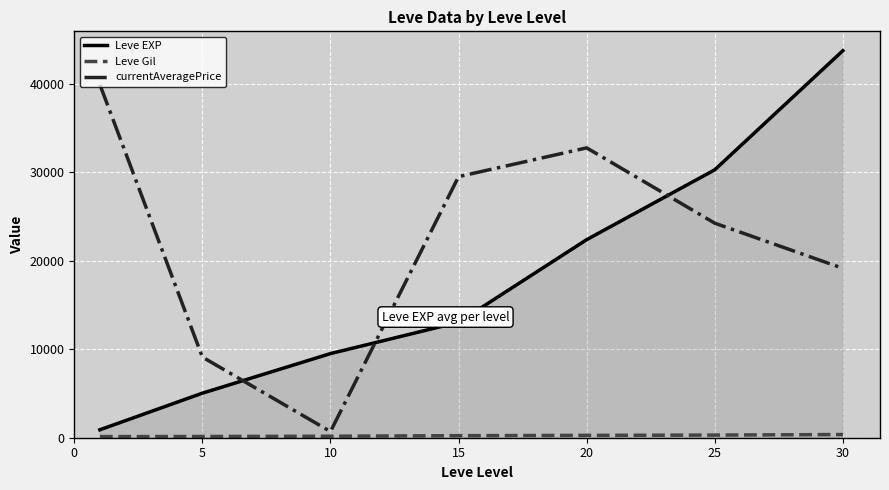

What is the highest value of the currentAveragePrice series?

39901.7